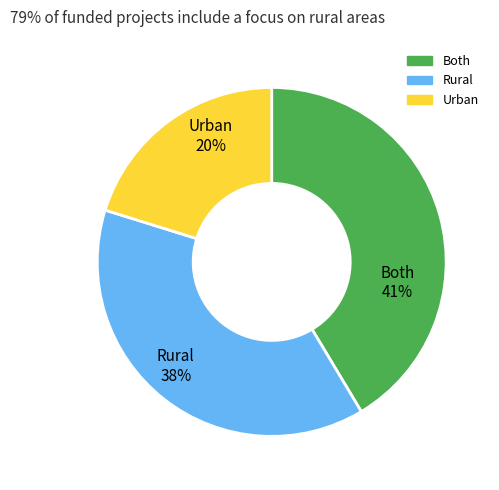

To the nearest percent, what is the difference between the largest and smallest slice percentages?

21%